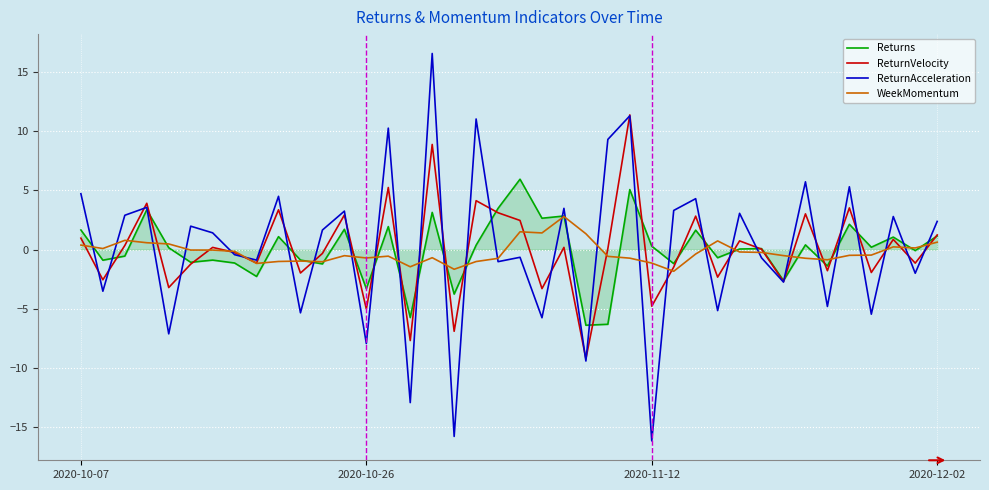

Does the chart have visible grid lines?

Yes